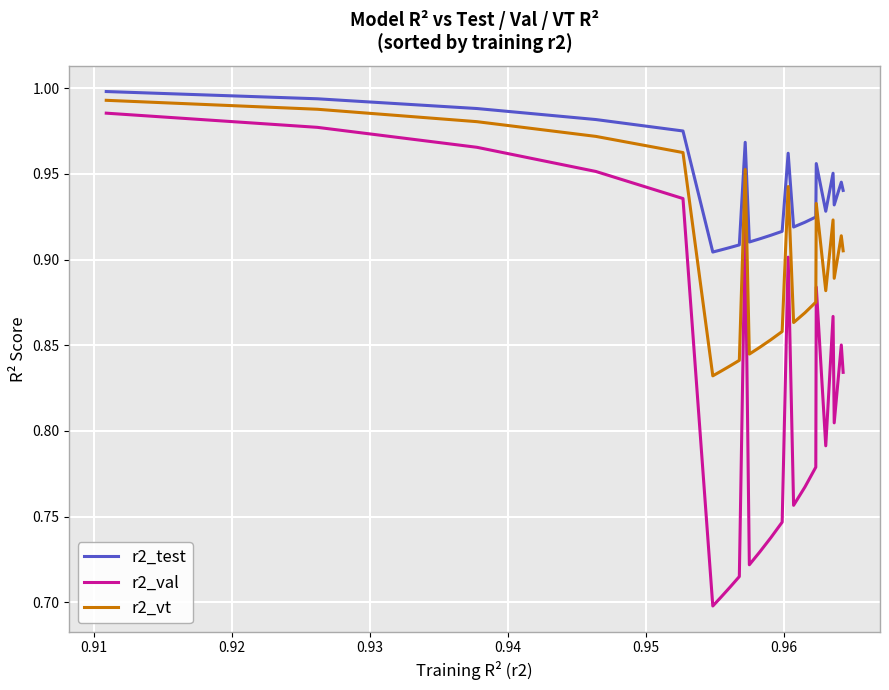

At which label is r2_val closest to 0?

0.95